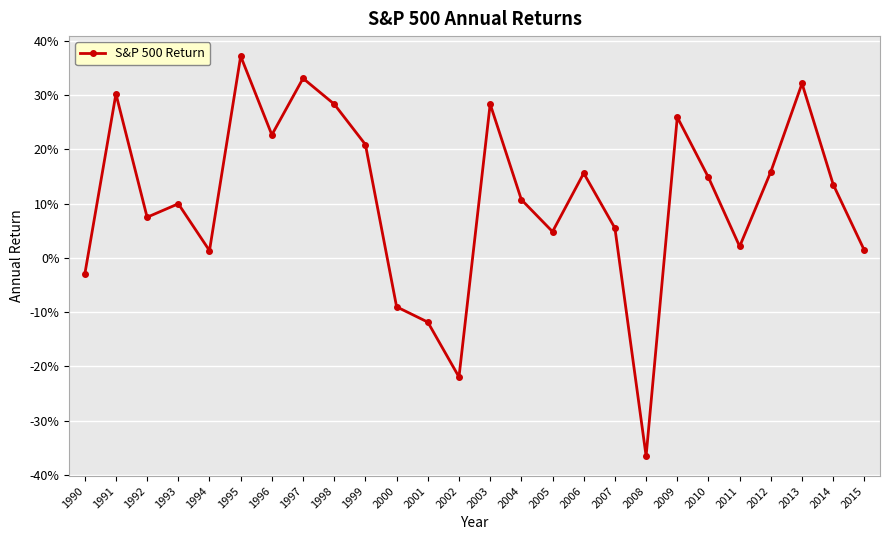

Does the chart have visible grid lines?

Yes